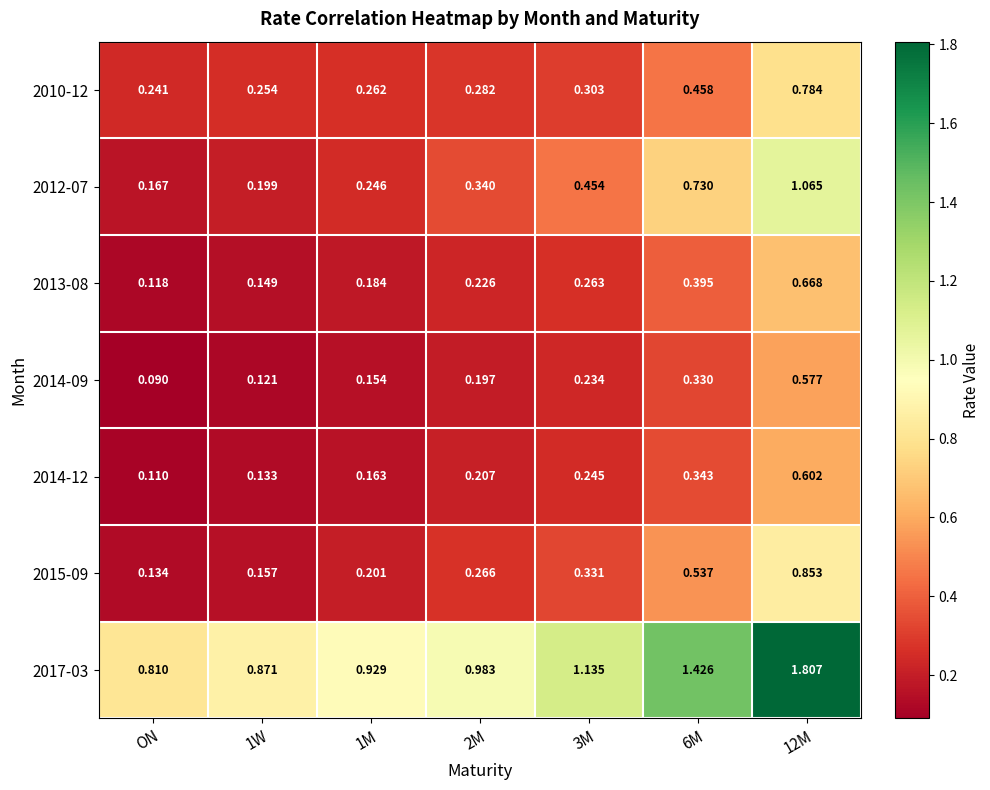

Is the value of 2014-09 at 2M greater than the value of 2014-12 at 12M?

No